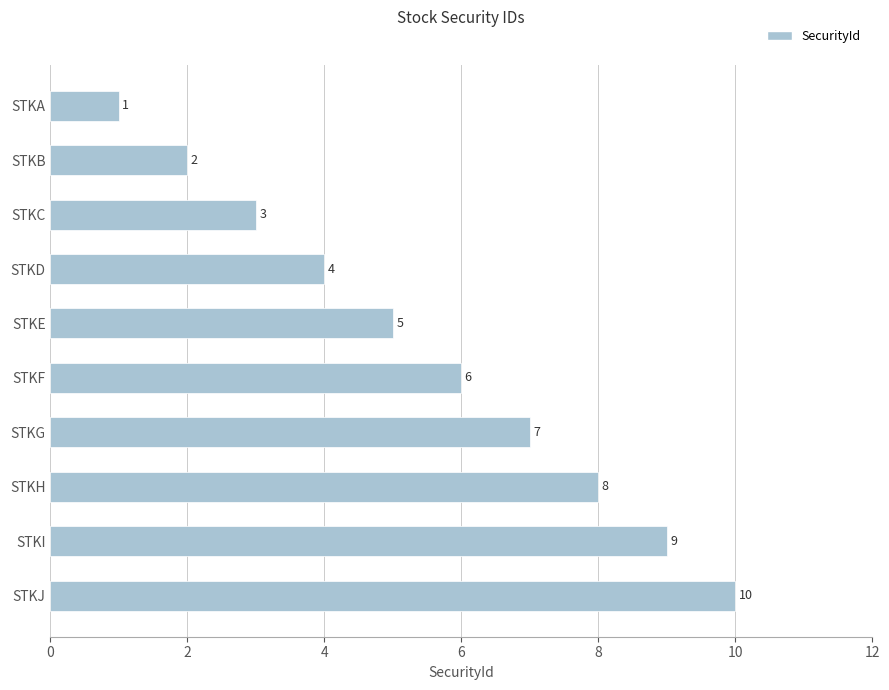

Does the chart contain stacked bars?

No